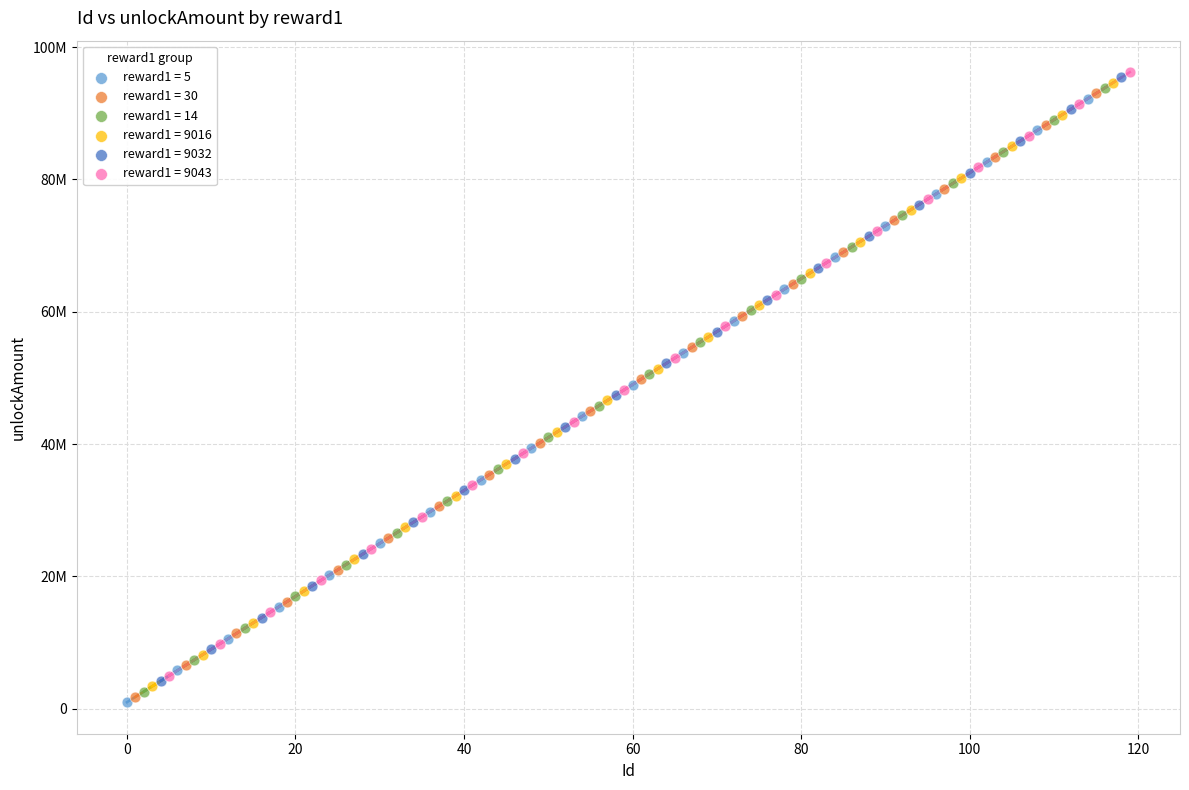

What are all the series names shown in the legend?

reward1 = 5, reward1 = 30, reward1 = 14, reward1 = 9016, reward1 = 9032, reward1 = 9043